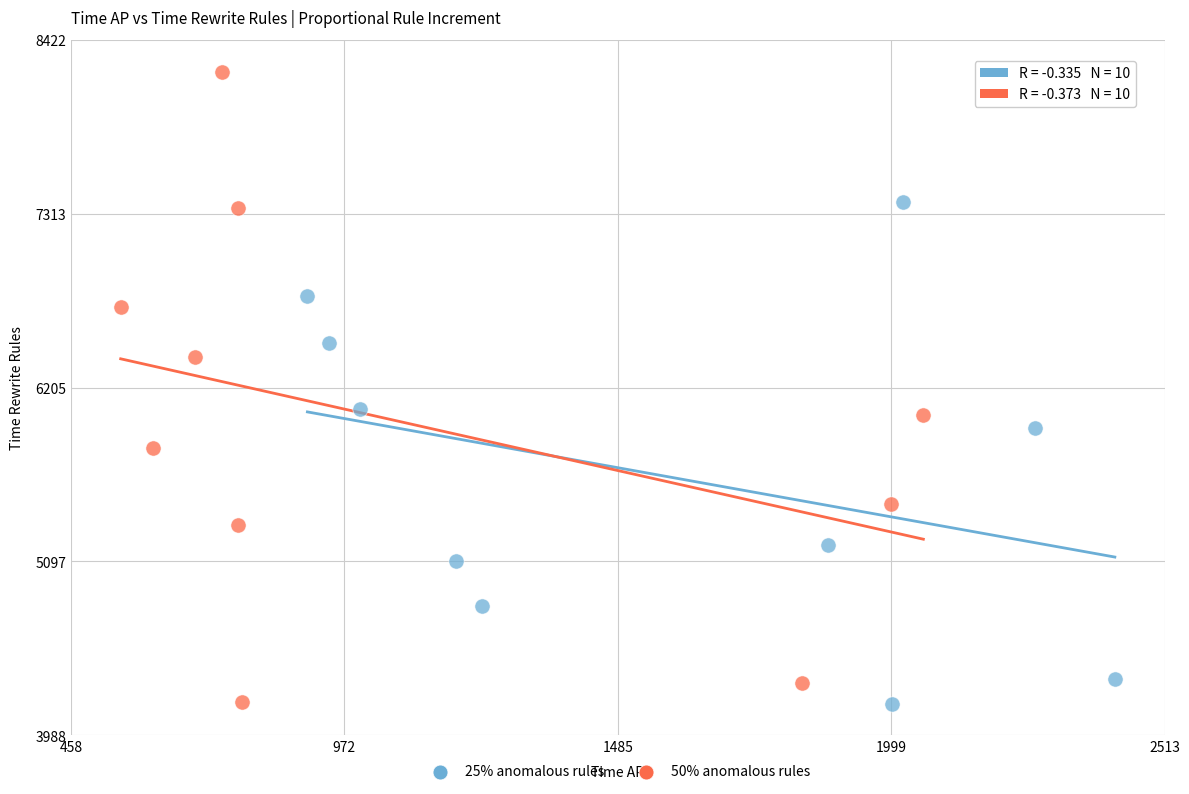

Which series reaches the maximum Y coordinate?

50% anomalous rules